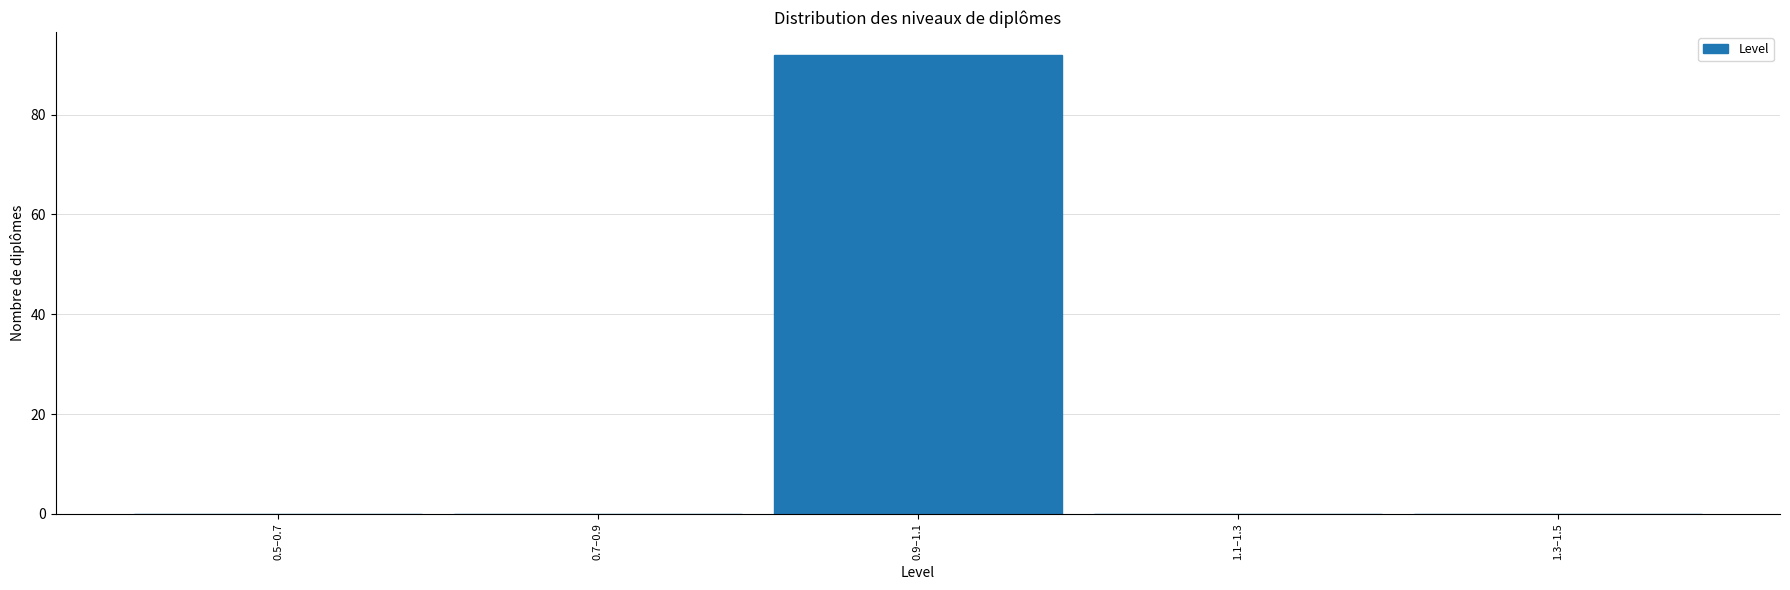

Reading left to right, extract all data points from this chart.

0.5–0.7=0	0.7–0.9=0	0.9–1.1=92	1.1–1.3=0	1.3–1.5=0